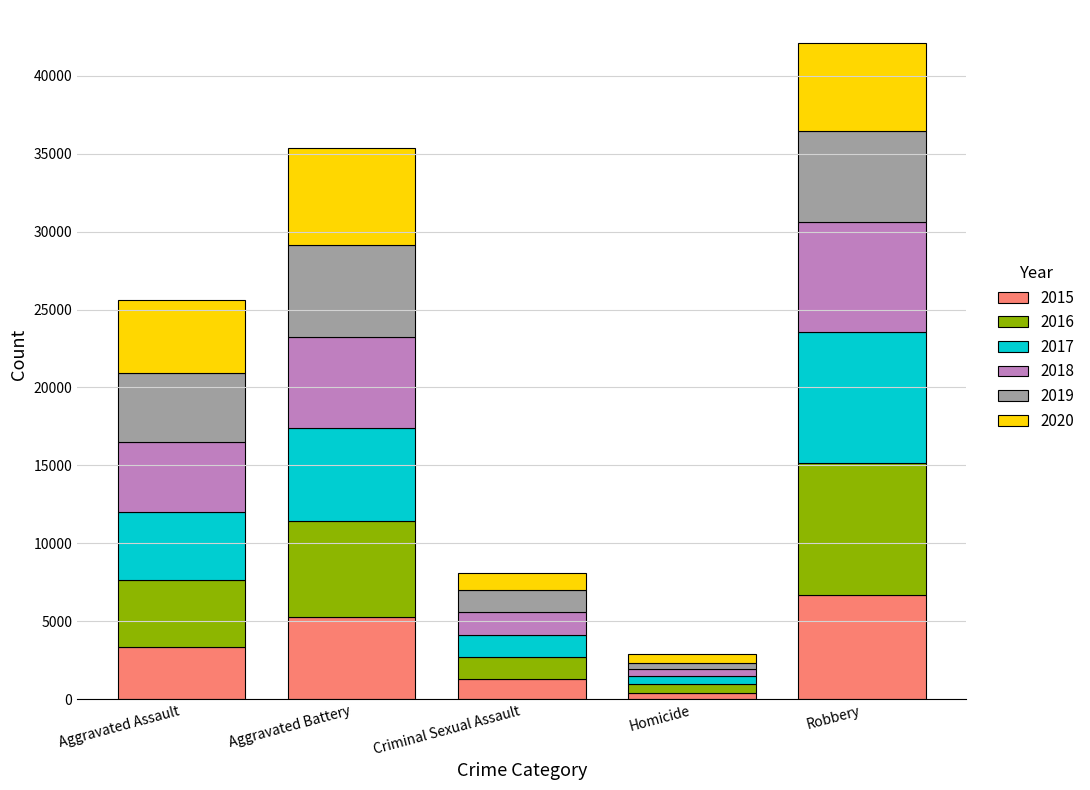

What is the highest value of the 2015 series?

6691